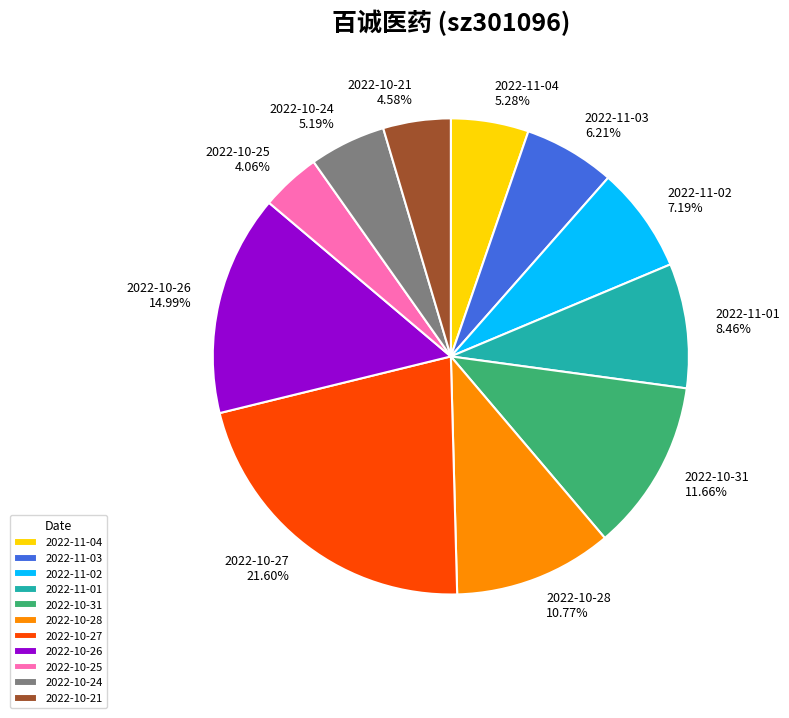

Is there any slice that represents more than half of the pie?

No